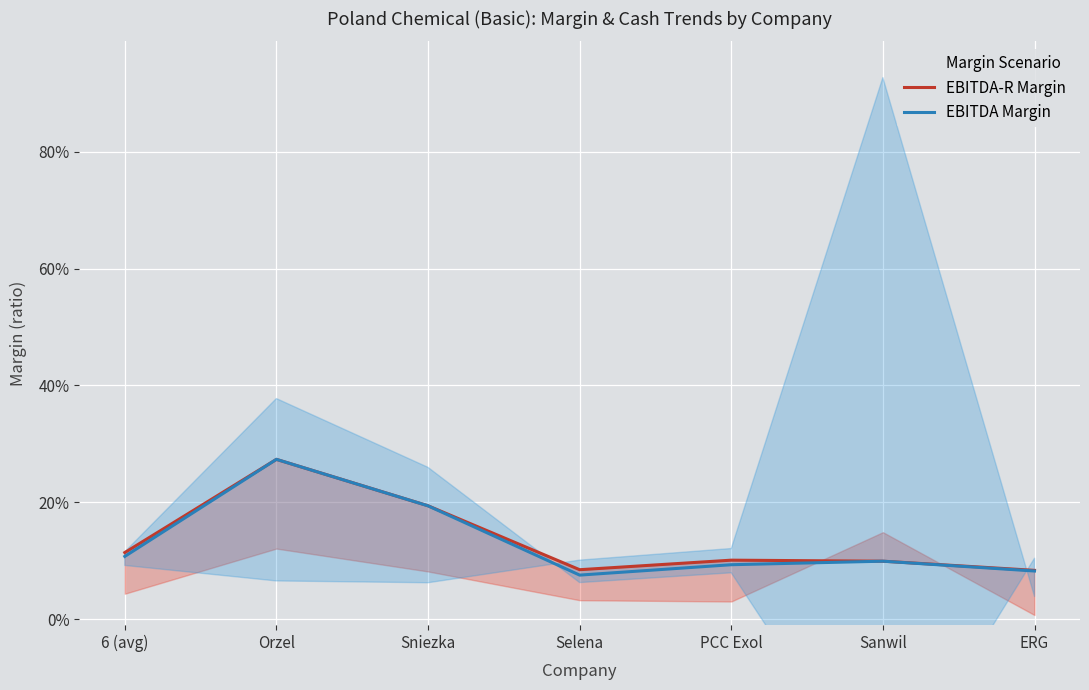

What are all the series names shown in the legend?

EBITDA-R Margin, EBITDA Margin